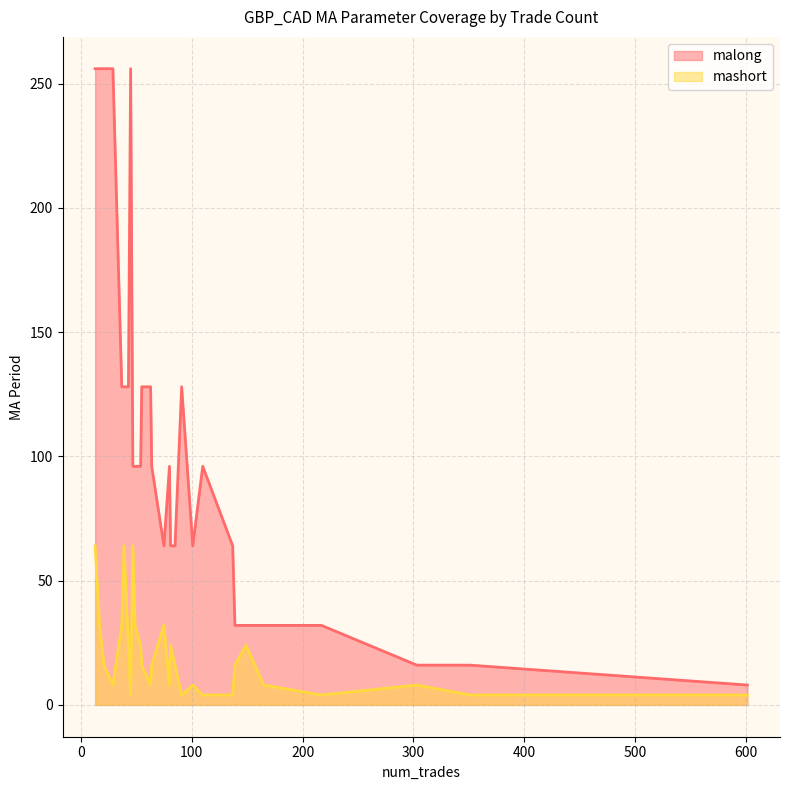

Count the number of categories in the chart.

30